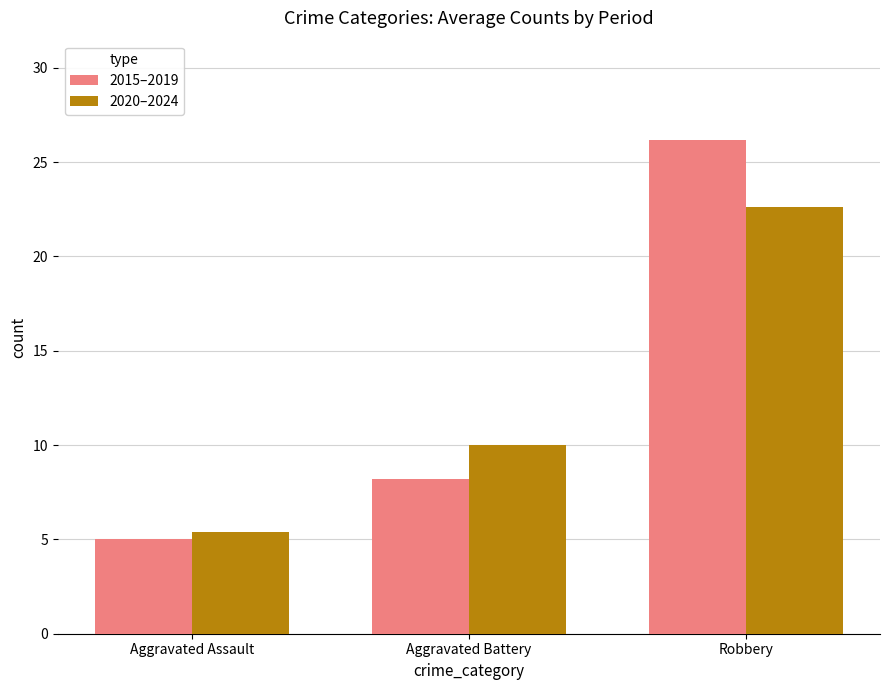

Reading left to right, extract all data points from this chart.

2015–2019: Aggravated Assault=5.0	Aggravated Battery=8.2	Robbery=26.2
2020–2024: Aggravated Assault=5.4	Aggravated Battery=10.0	Robbery=22.6